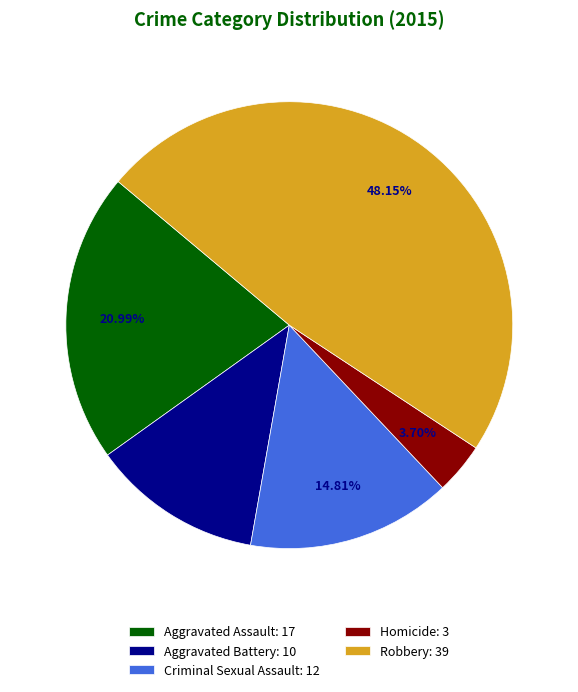

To the nearest percent, what percentage of the pie is Robbery?

48%